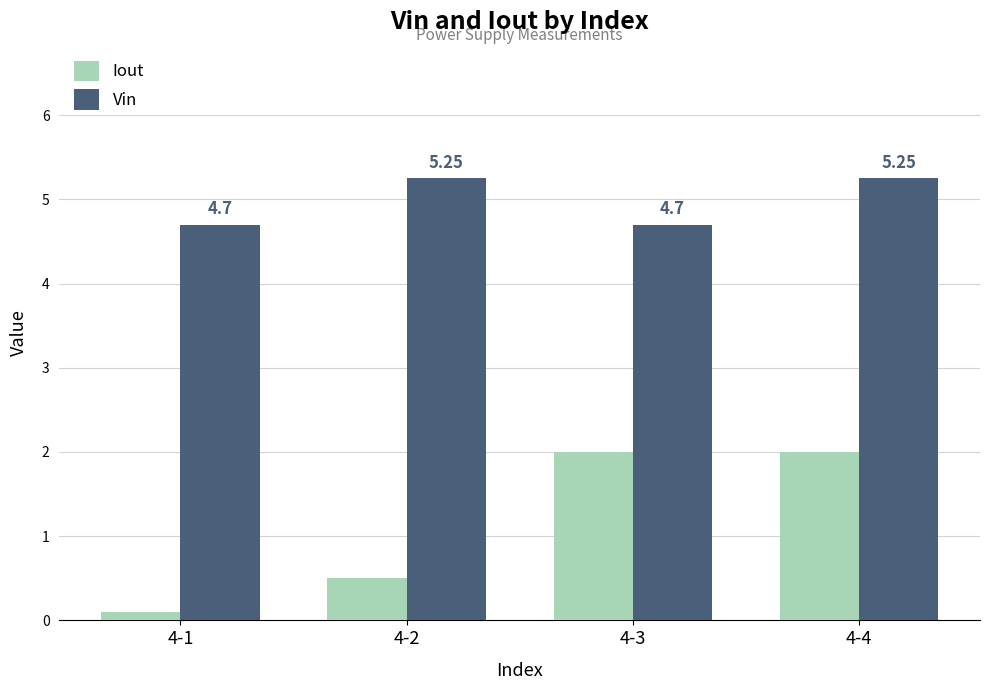

What is the lowest value of the Vin series?

4.7